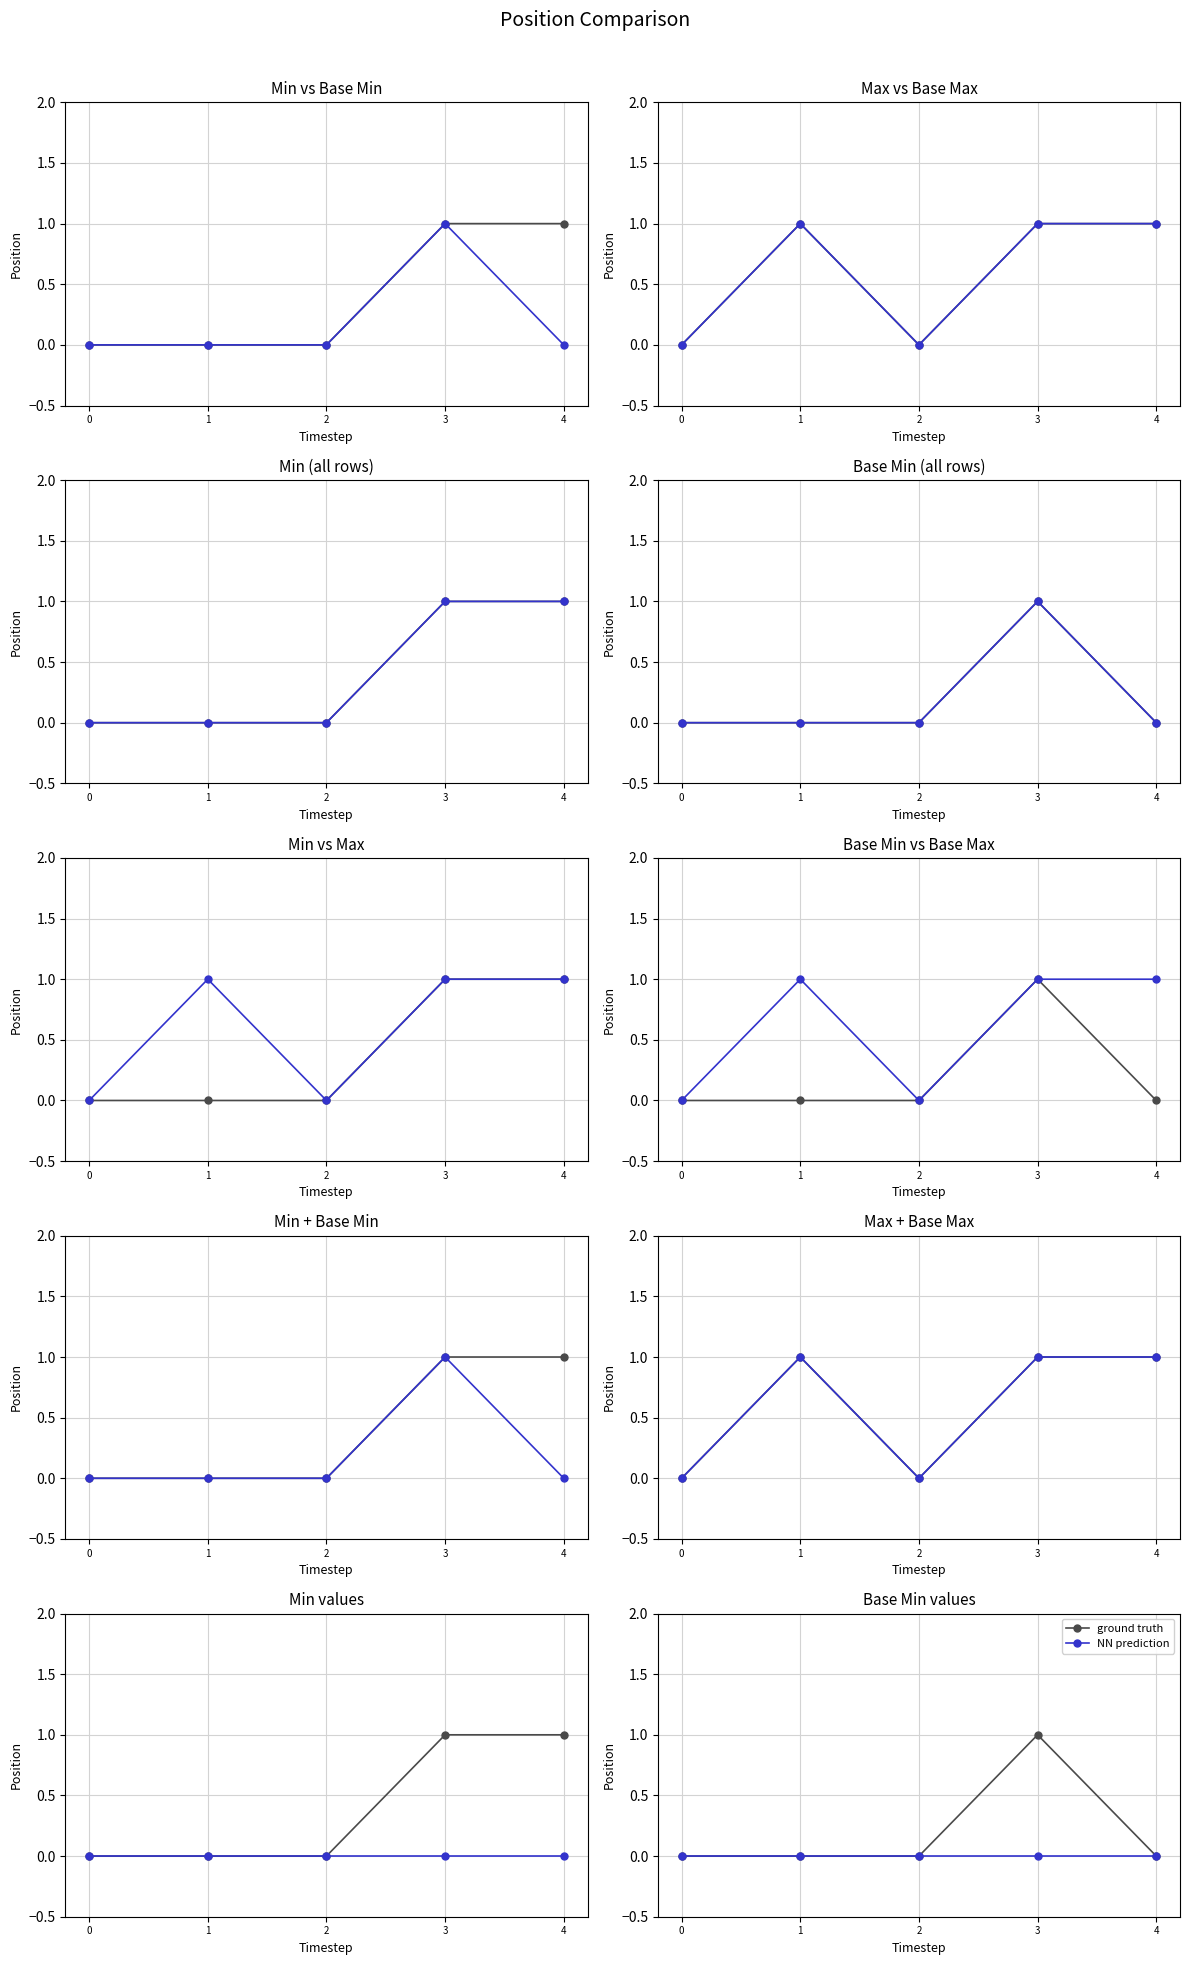

What are all the series names shown in the legend?

ground truth, NN prediction